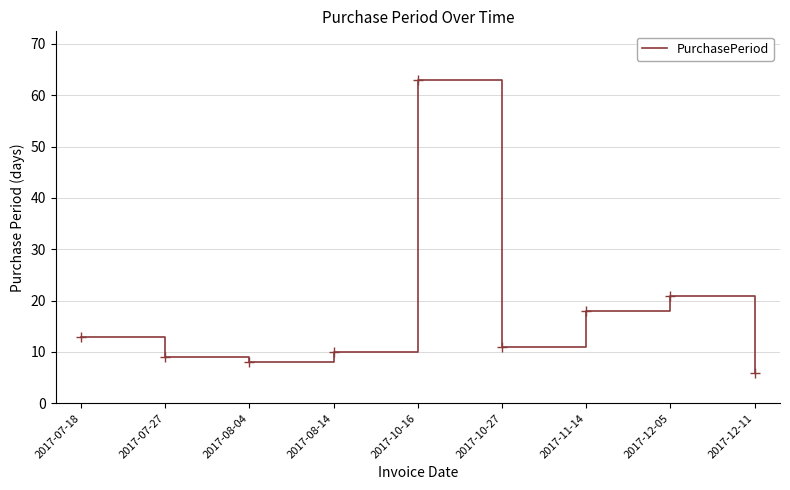

Reading right to left, what are all the values shown in this chart?

6	21	18	11	63	10	8	9	13